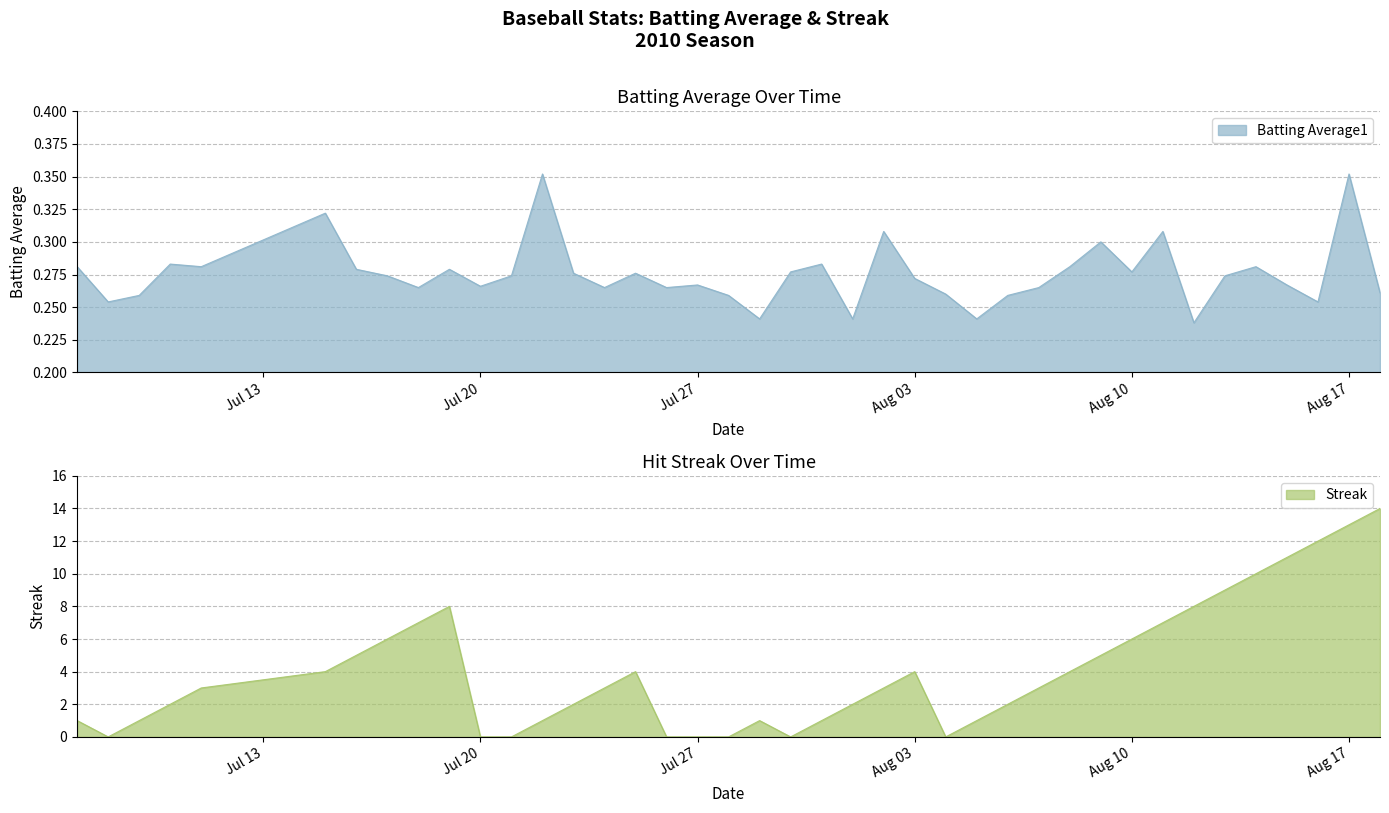

What is the highest value of the Streak series?

14